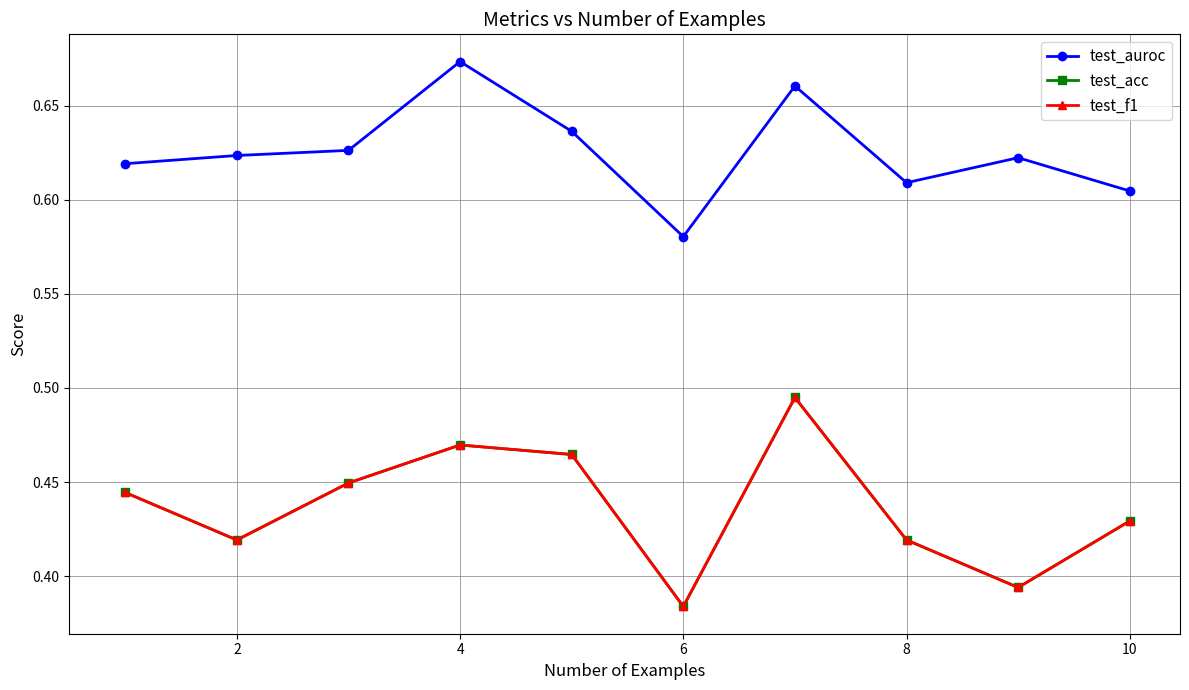

What is the average value of the test_auroc series?

0.6